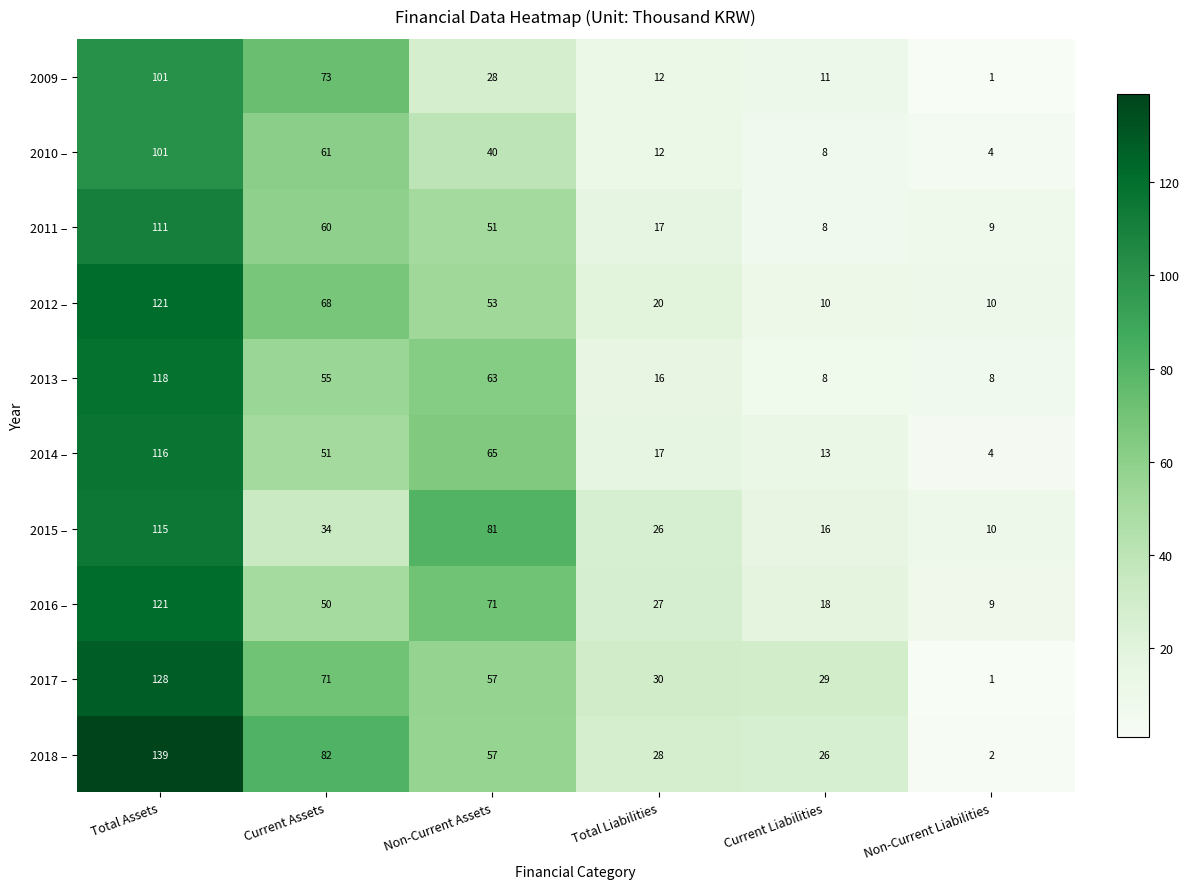

What is the total value across all series at Total Liabilities?

205